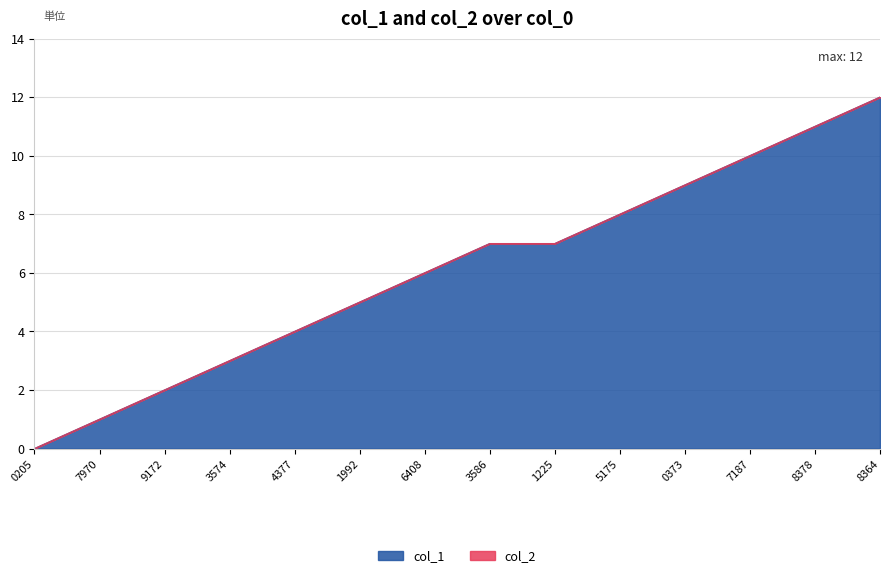

What is the total value across all series at 3574?

3